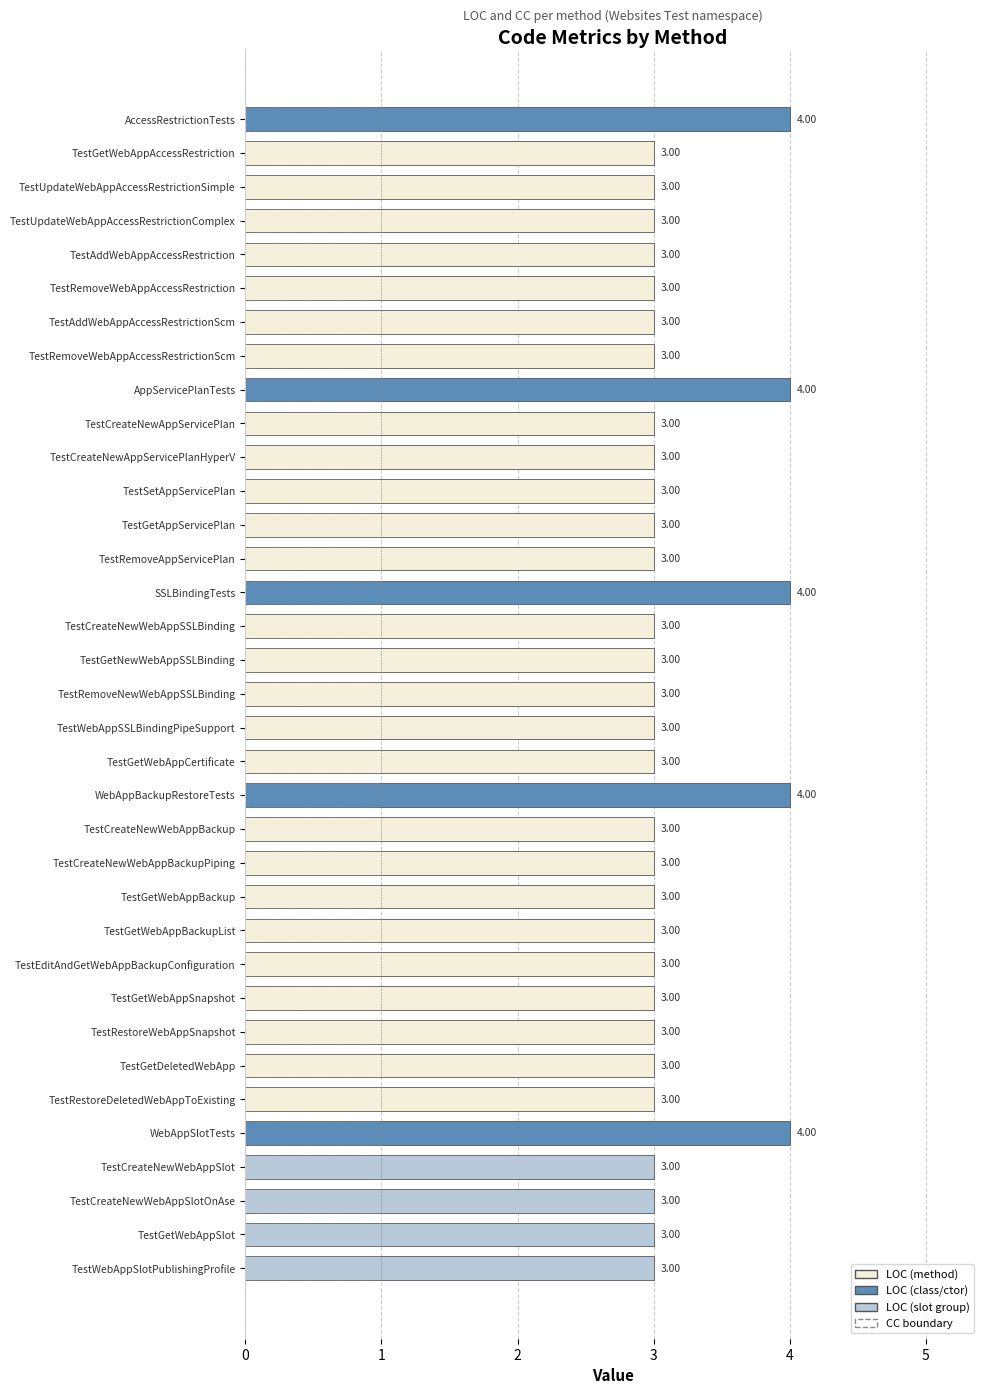

What is the sum of the LOC values at TestRestoreWebAppSnapshot and TestAddWebAppAccessRestriction?

6.0